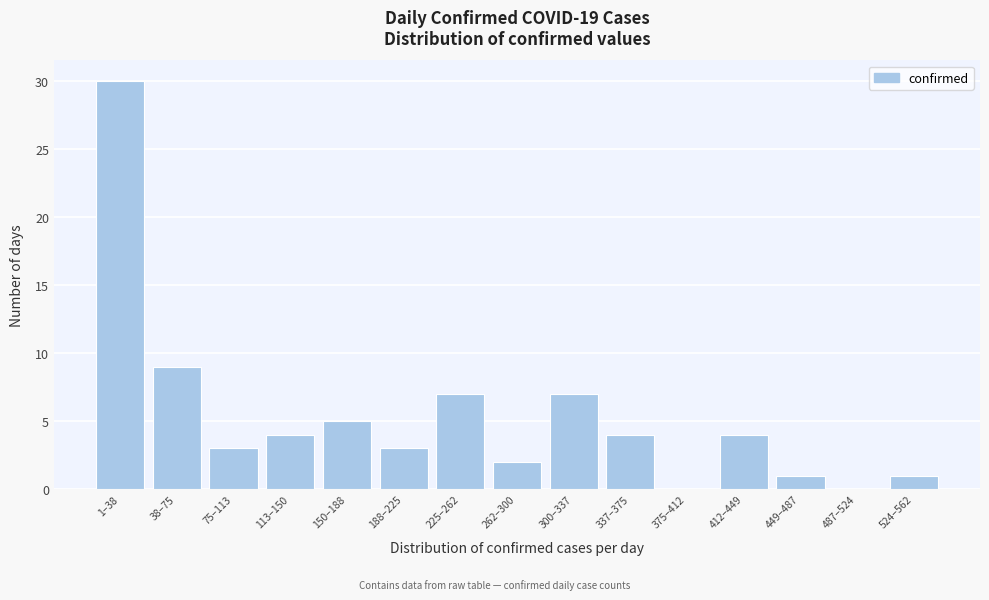

Reading left to right, what are all the values shown in this chart?

1–38=30	38–75=9	75–113=3	113–150=4	150–188=5	188–225=3	225–262=7	262–300=2	300–337=7	337–375=4	375–412=0	412–449=4	449–487=1	487–524=0	524–562=1